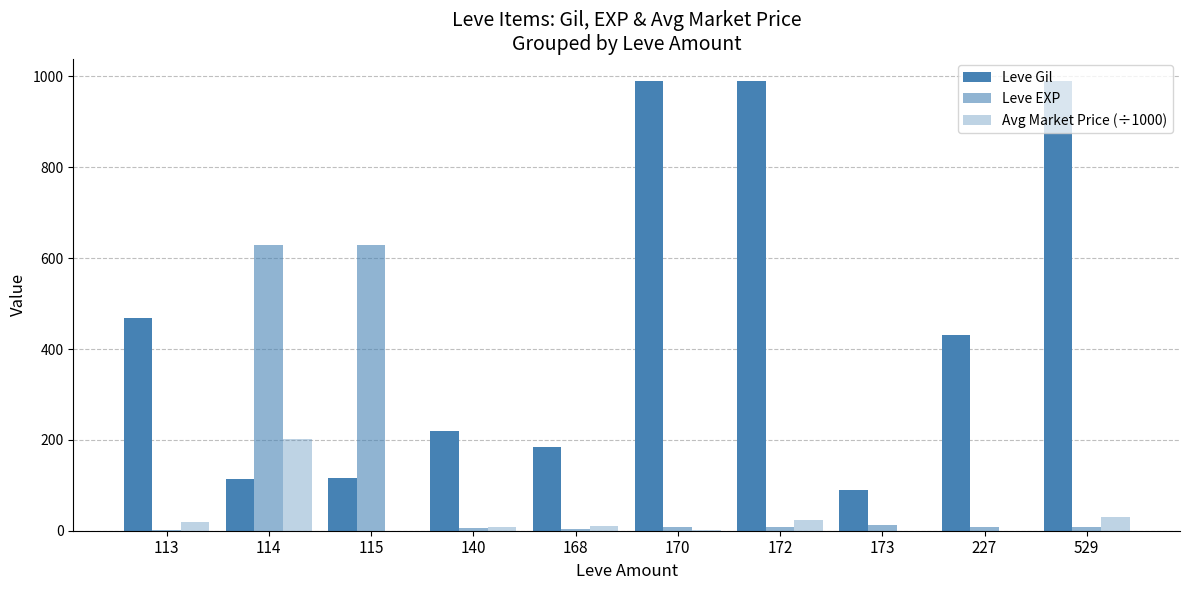

Does the chart contain stacked bars?

No